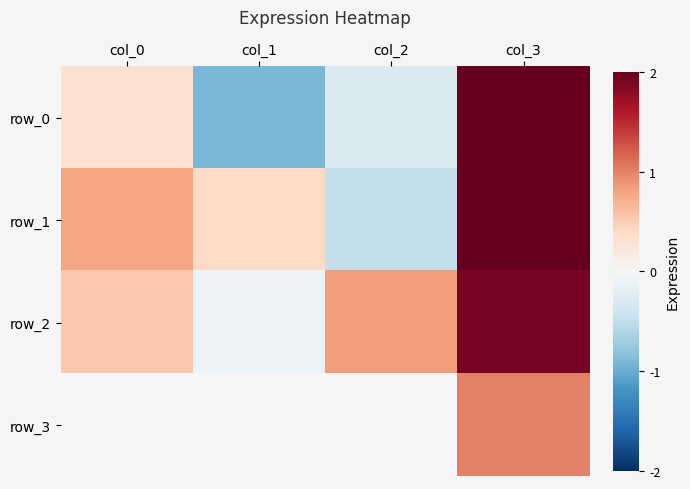

At which category is the sum across all series the highest?

col_3